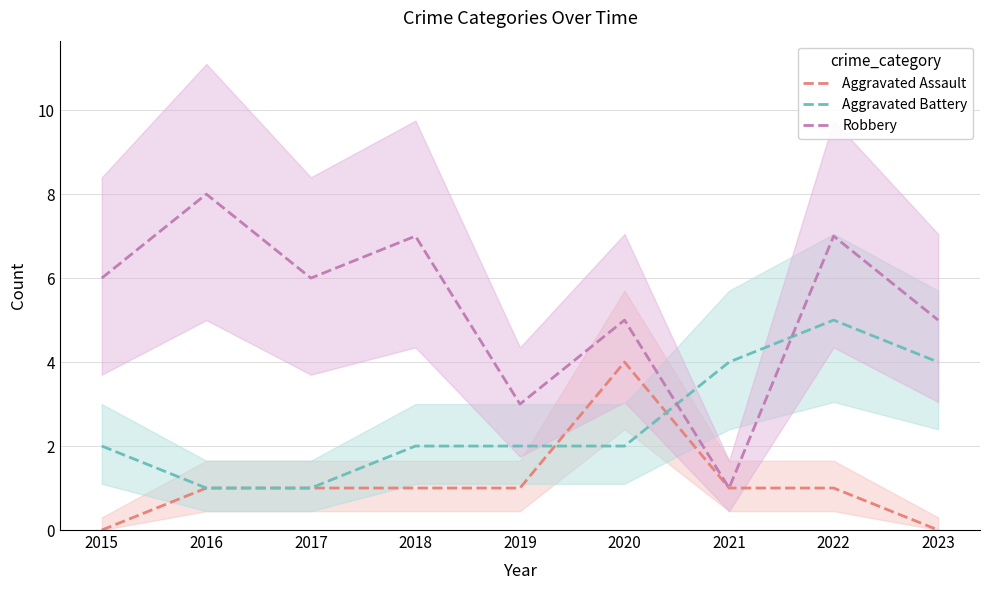

Reading right to left, what are all the values shown in this chart?

Aggravated Assault: 2023=0	2022=1	2021=1	2020=4	2019=1	2018=1	2017=1	2016=1	2015=0
Aggravated Battery: 2023=4	2022=5	2021=4	2020=2	2019=2	2018=2	2017=1	2016=1	2015=2
Robbery: 2023=5	2022=7	2021=1	2020=5	2019=3	2018=7	2017=6	2016=8	2015=6